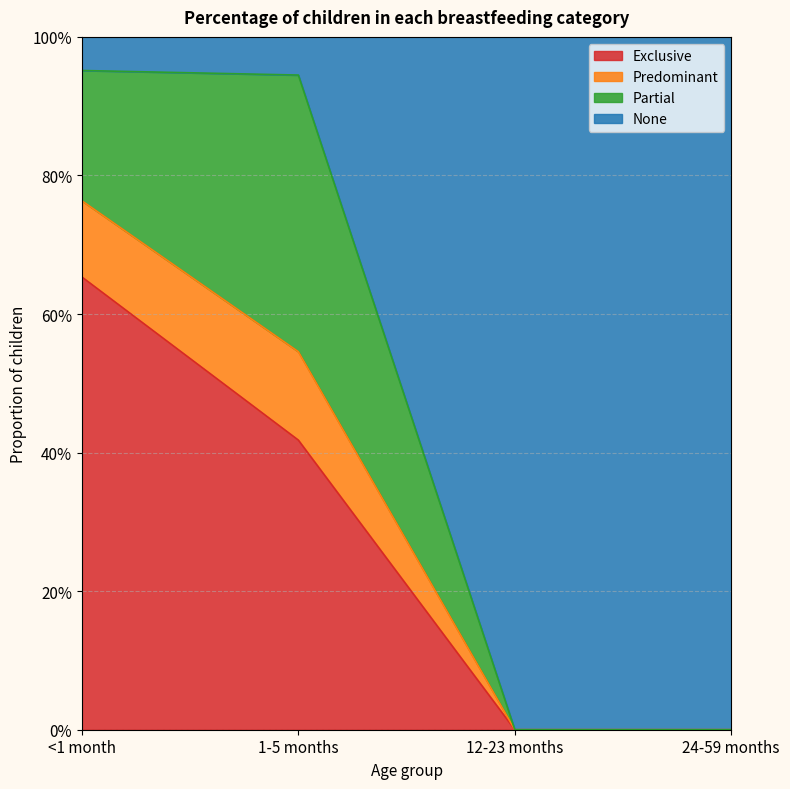

Does the chart display data point markers on the line(s)?

No